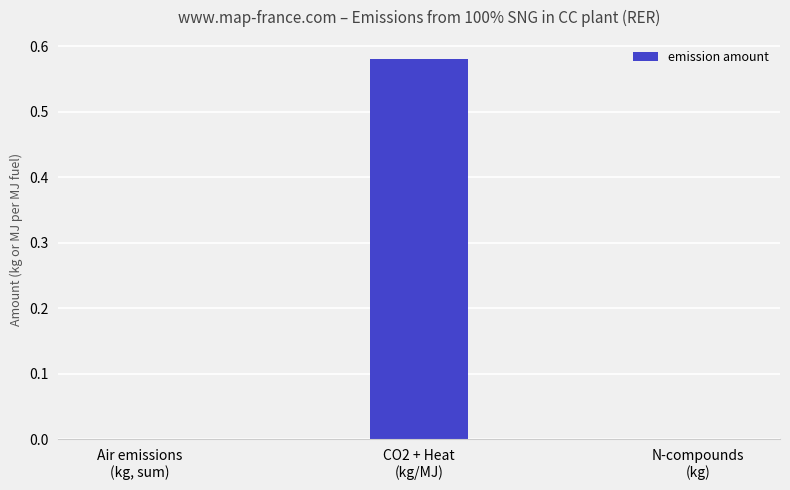

The chart shows a value of 0.0 at Air emissions
(kg, sum). True or false?

True